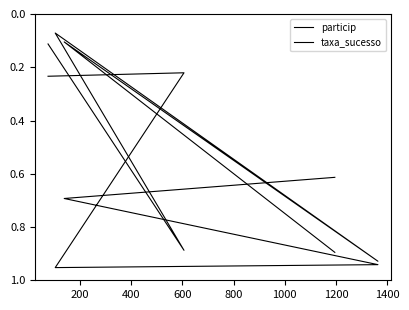

How many interior local valleys does the particip series have?

2